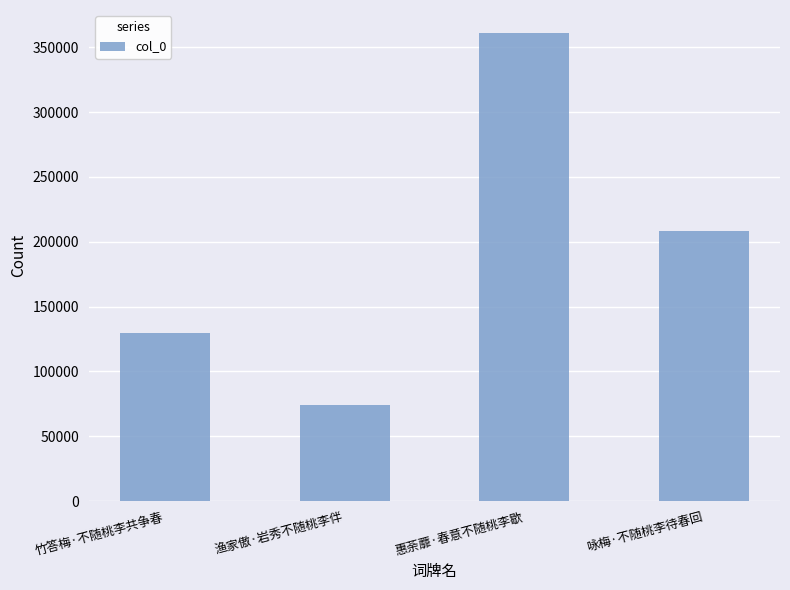

The chart shows a value of 360744 at 惠荼蘼·春意不随桃李歇. True or false?

True